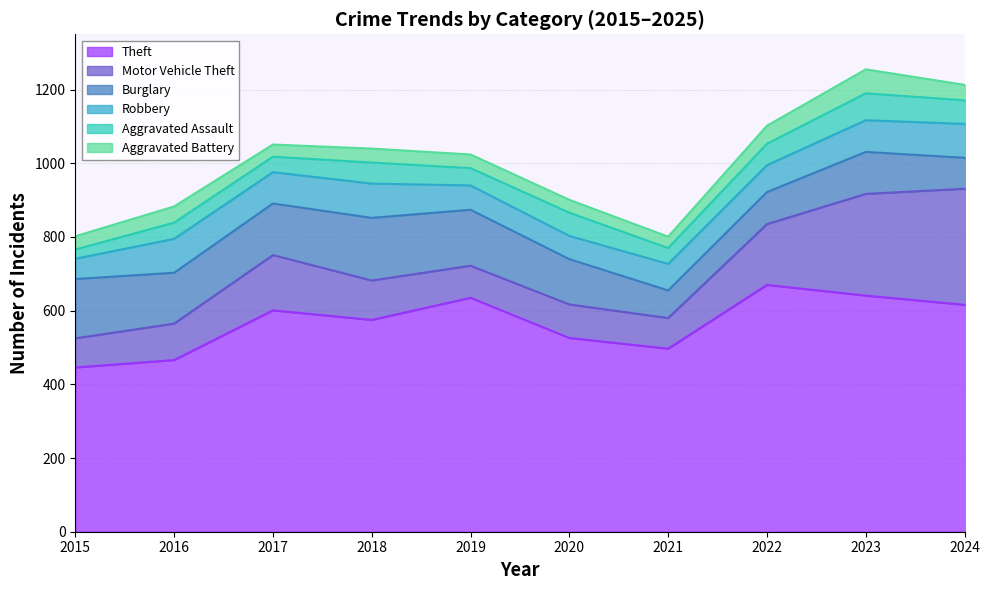

Which series changed the most between 2021 and 2023?

Motor Vehicle Theft